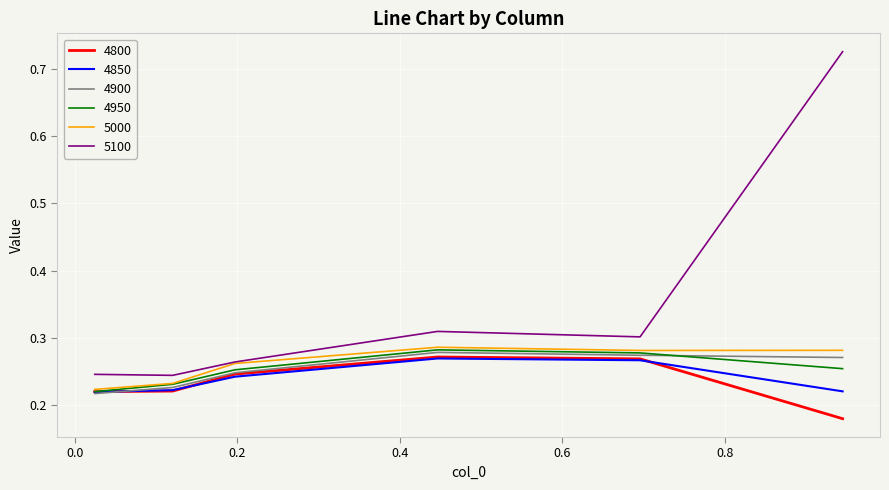

Which series has the widest spread of values?

5100